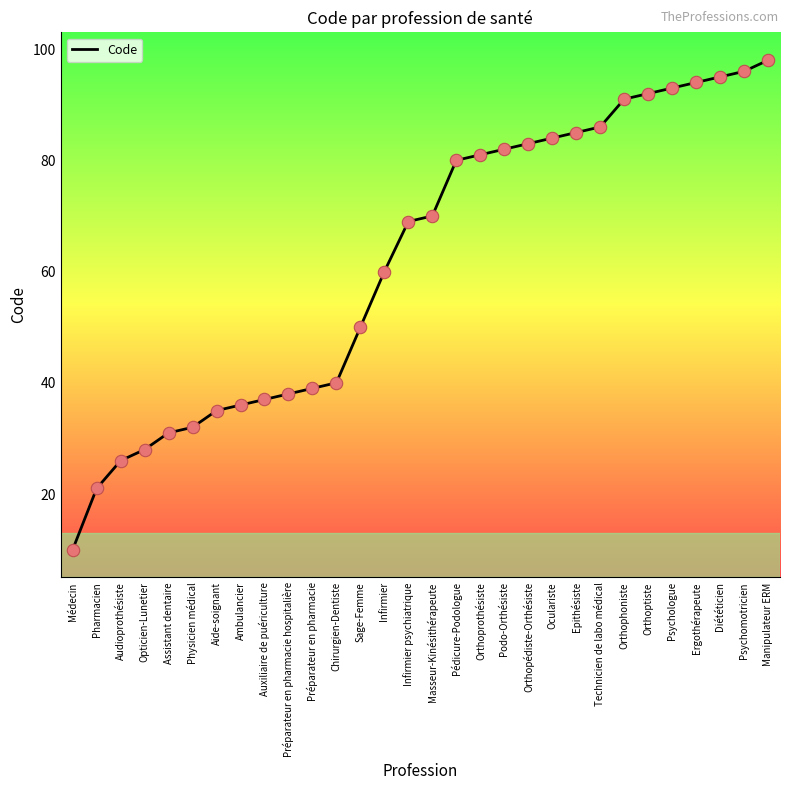

What is the change in value from Opticien-Lunetier to Psychomotricien?

+68